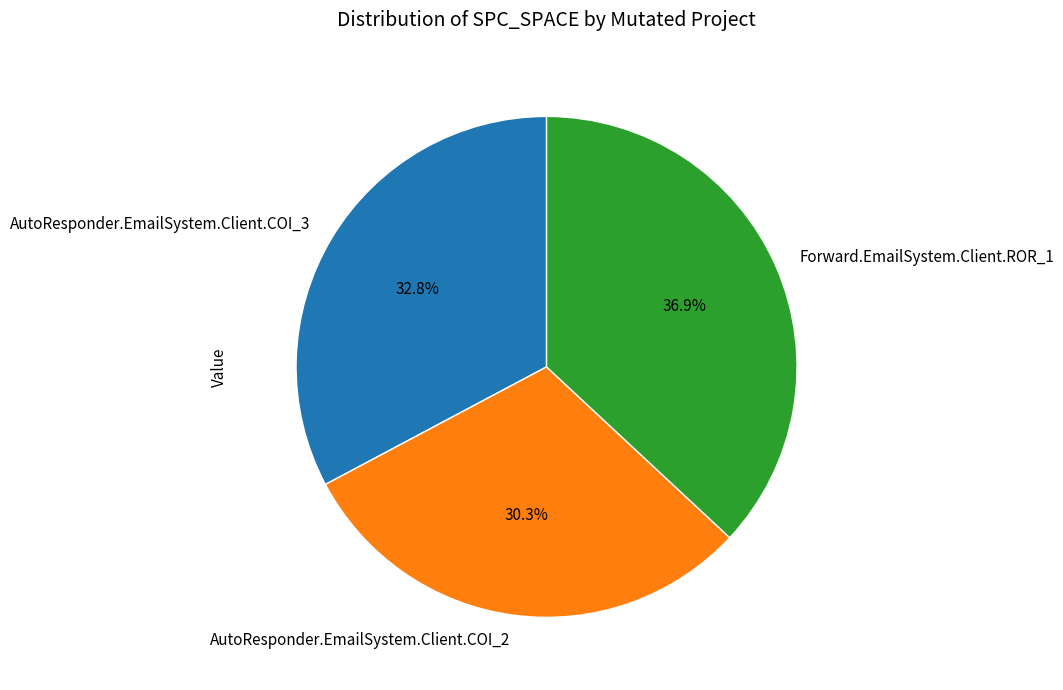

How many segments does this pie chart have?

3